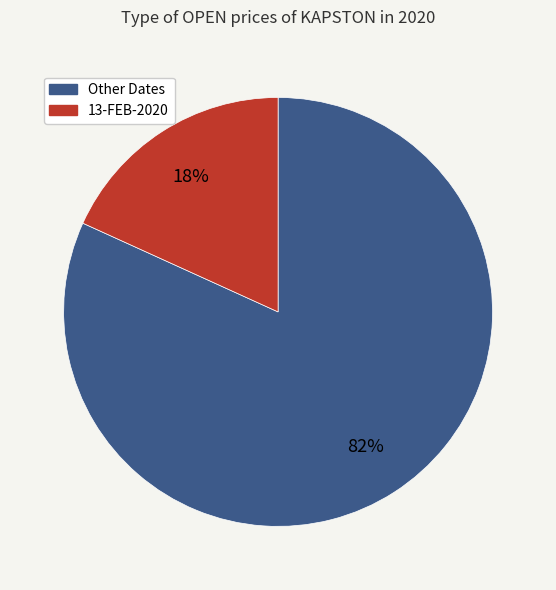

To the nearest percent, what is the average slice percentage?

50%